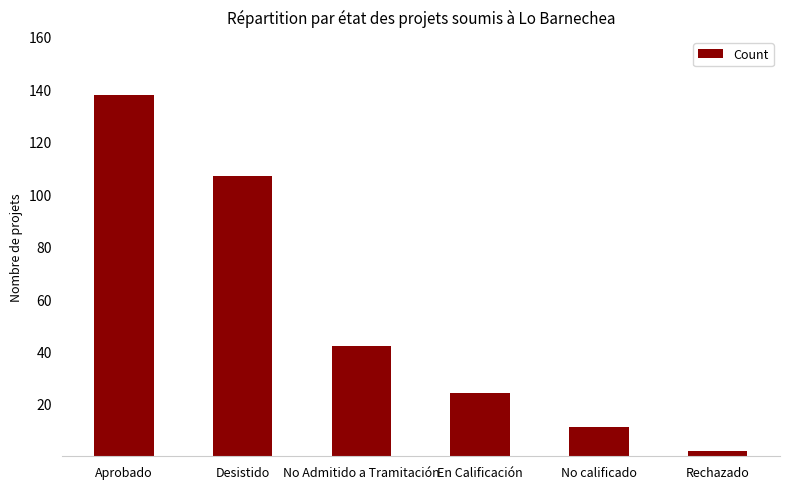

What is the change in value from Aprobado to Desistido?

-31